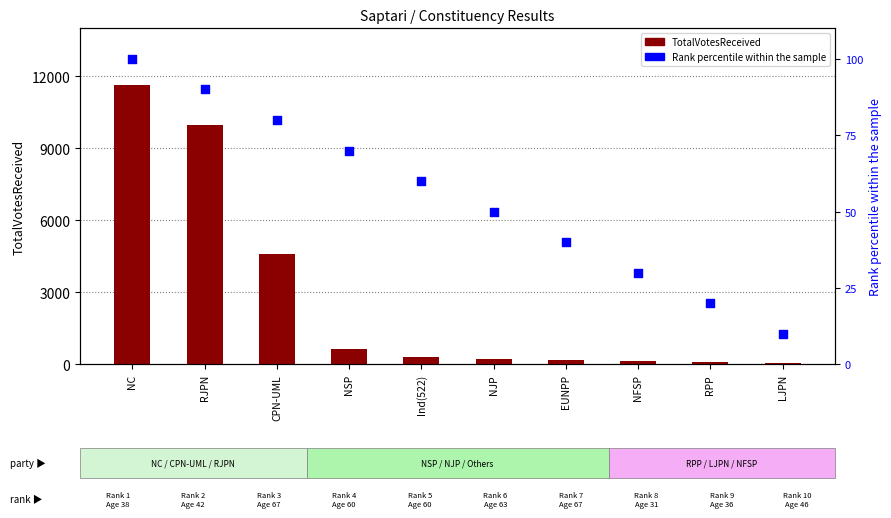

What is the total value across all series at EUNPP?

217